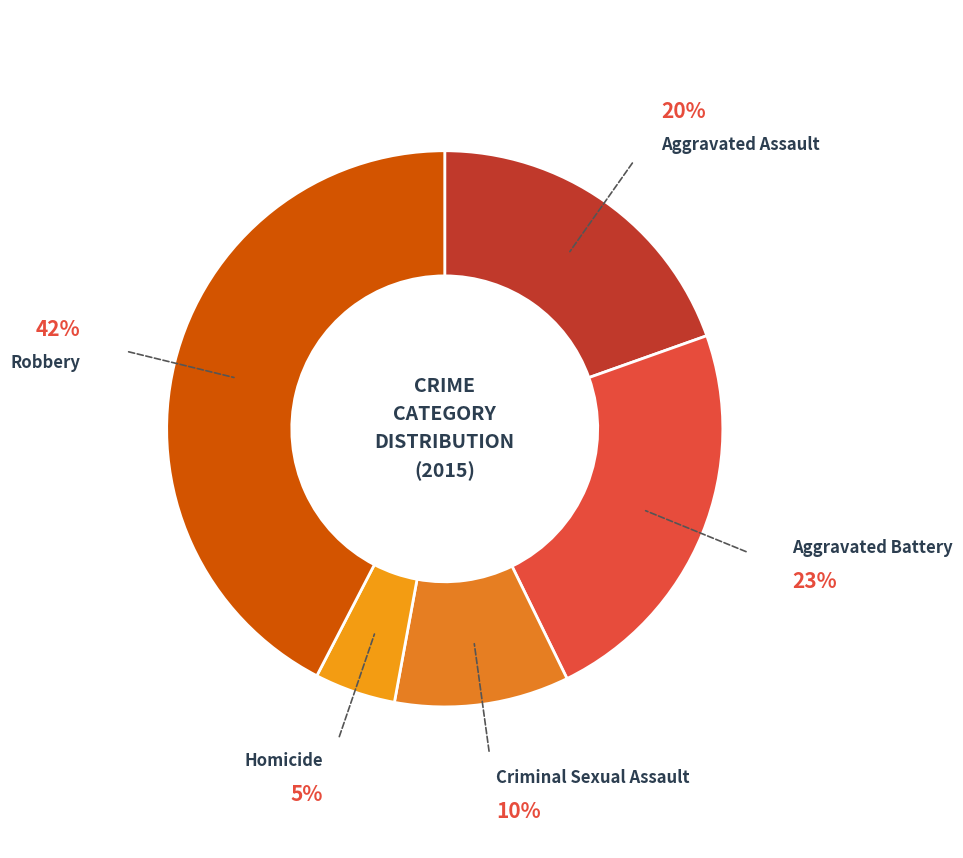

To the nearest percent, what is the difference between the Homicide and Aggravated Battery slice percentages?

18%